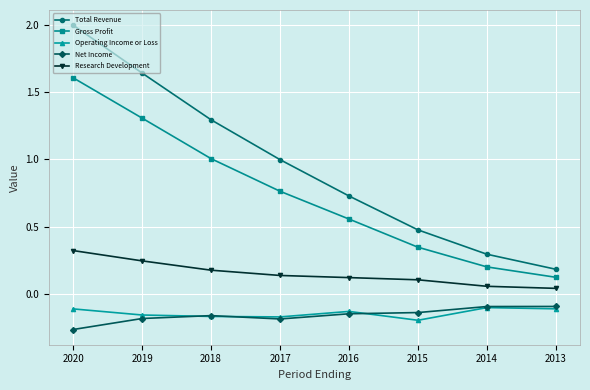

At which category is the sum across all series the highest?

2020